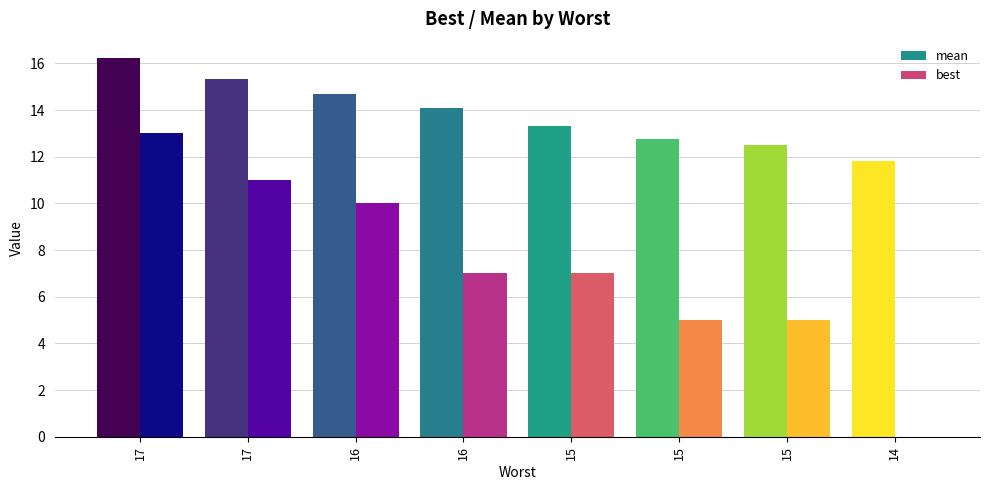

What is the difference between the second highest and second lowest values in the mean series?

2.8